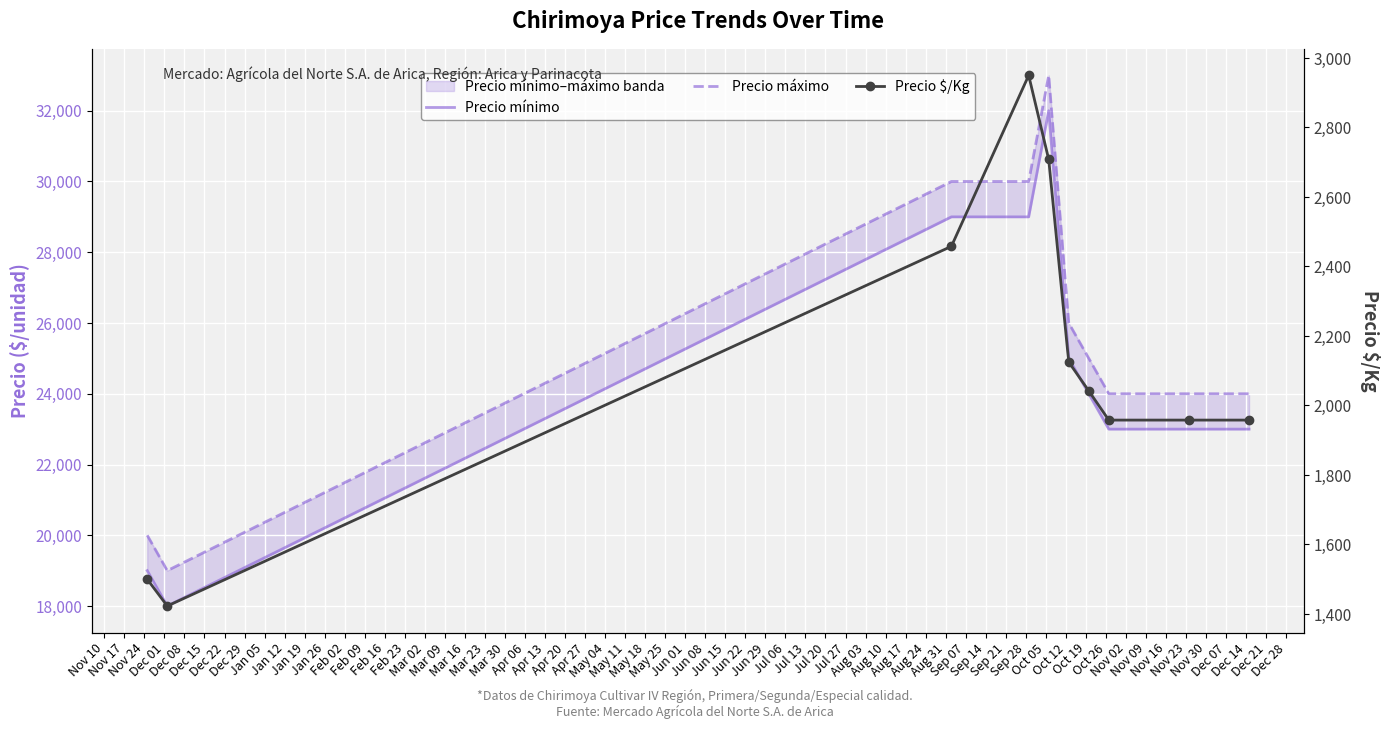

True or false: Precio mínimo and Precio $/Kg cross at least once.

False